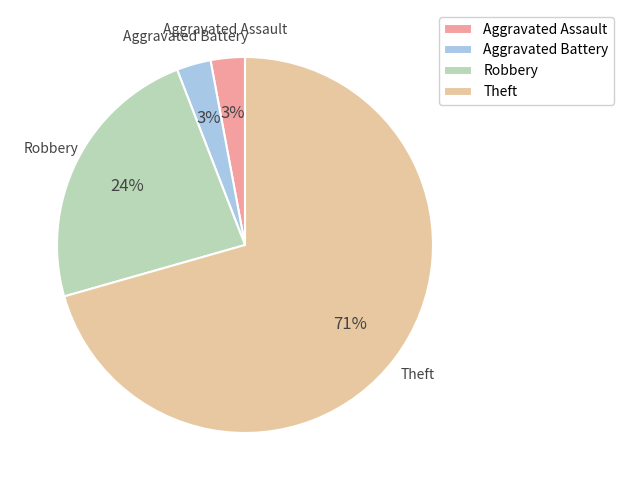

What is the ratio of the value at Robbery to the value at Aggravated Battery?

8.0